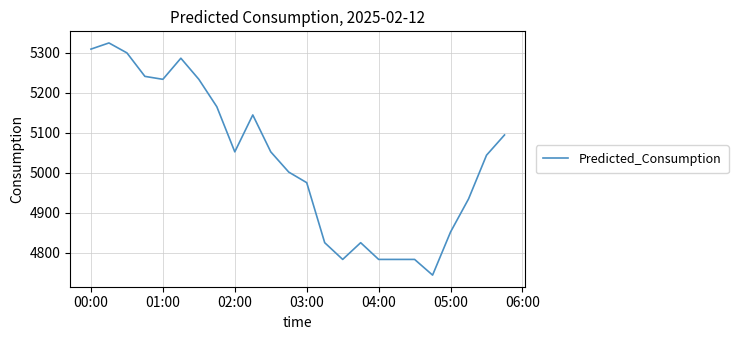

What is the greatest value displayed?

5324.7